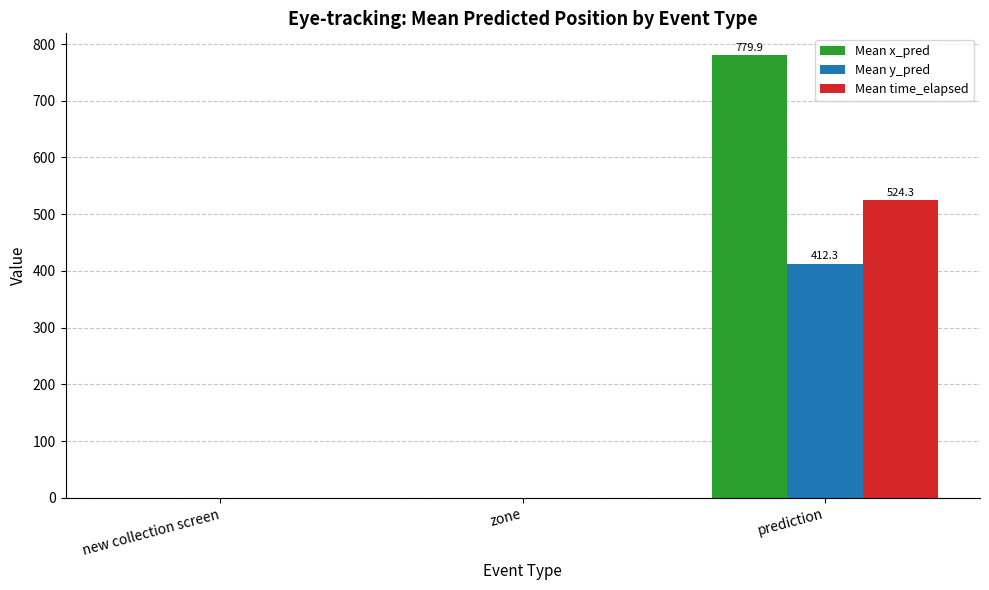

At which category is the sum across all series the highest?

prediction